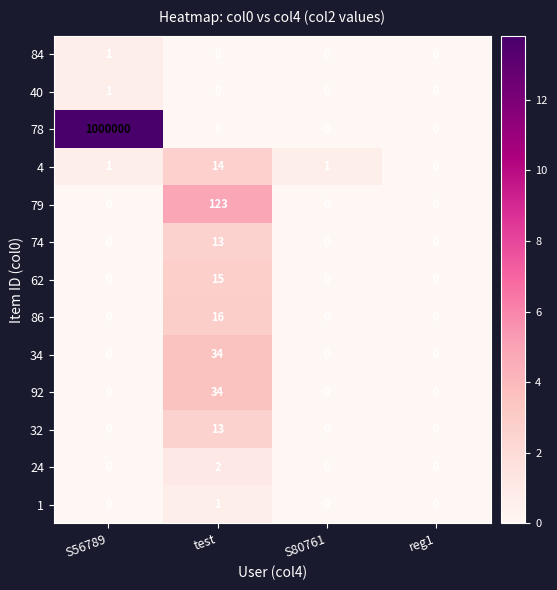

At which category does the chart reach its peak across all series?

S56789